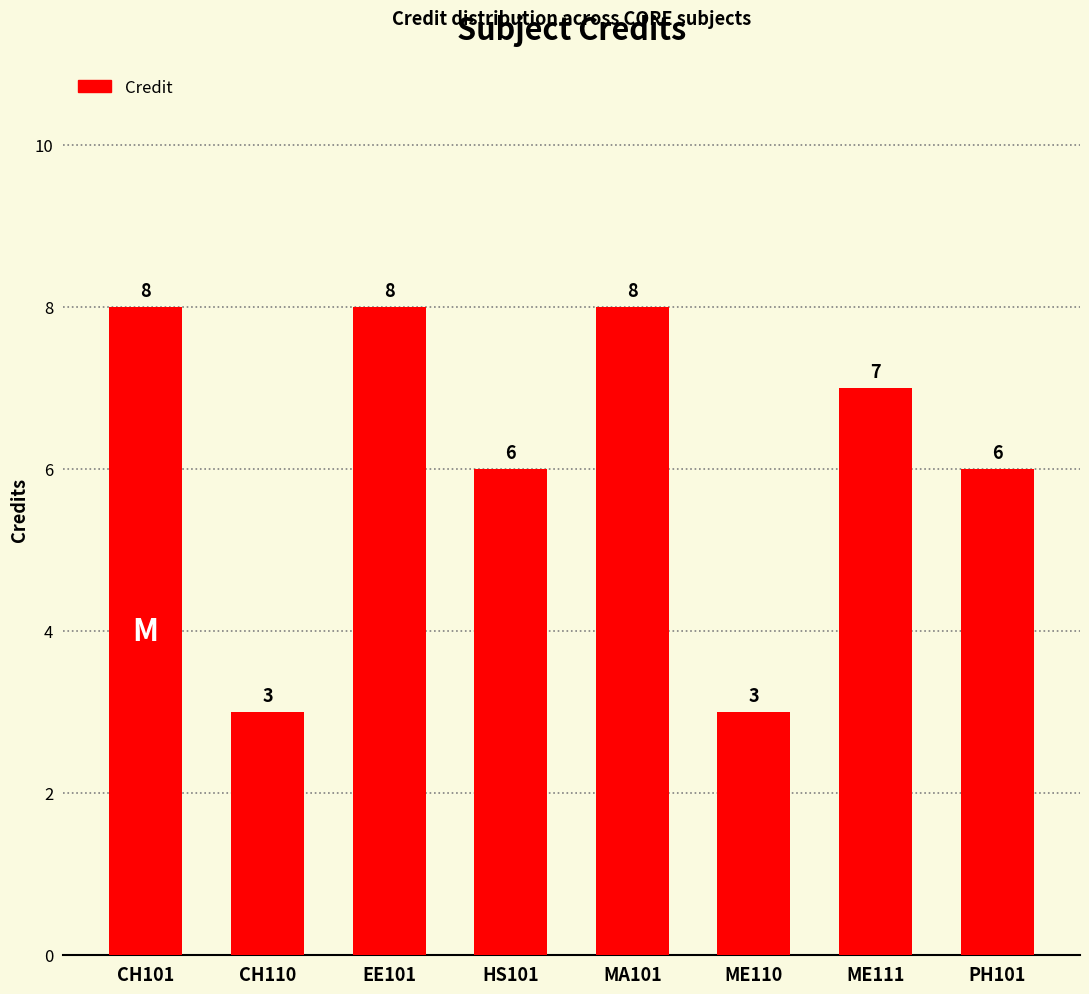

What is the average value?

6